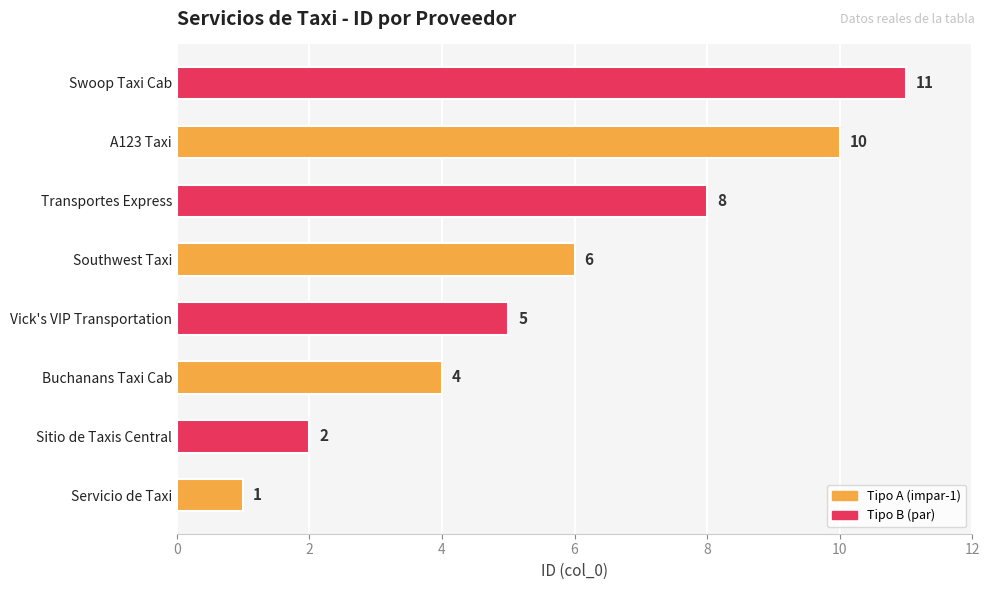

Reading bottom to top, list all the values displayed in this chart.

Servicio de Taxi=1	Sitio de Taxis Central=2	Buchanans Taxi Cab=4	Vick's VIP Transportation=5	Southwest Taxi=6	Transportes Express=8	A123 Taxi=10	Swoop Taxi Cab=11